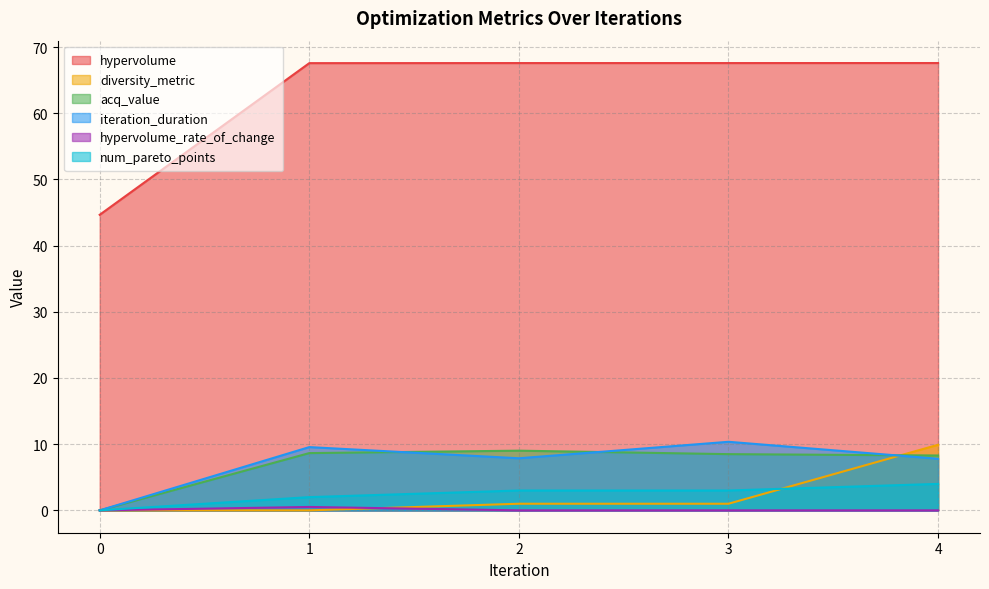

What is the spread (max minus min) of values at 1?

67.6